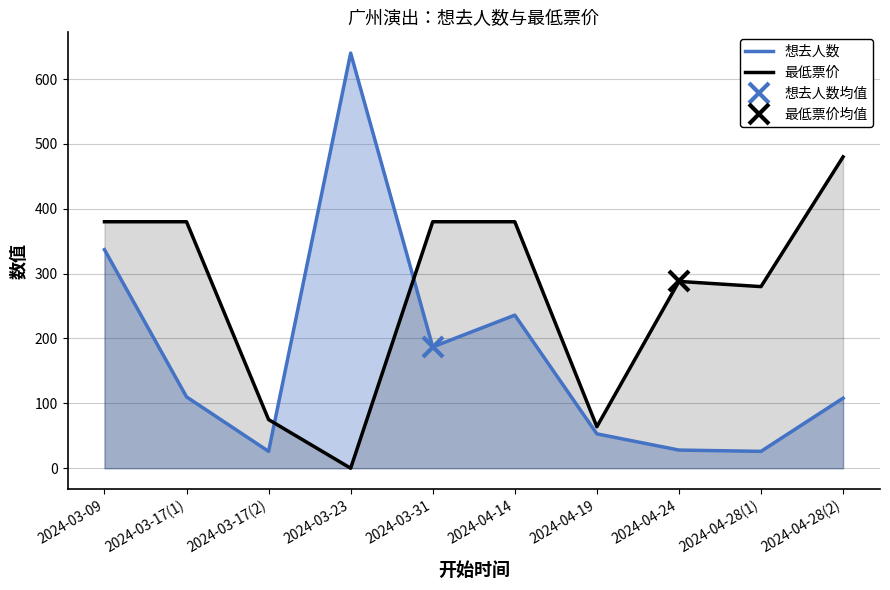

What is the sum of the 想去人数 values at 2024-04-14 and 2024-03-09?

573